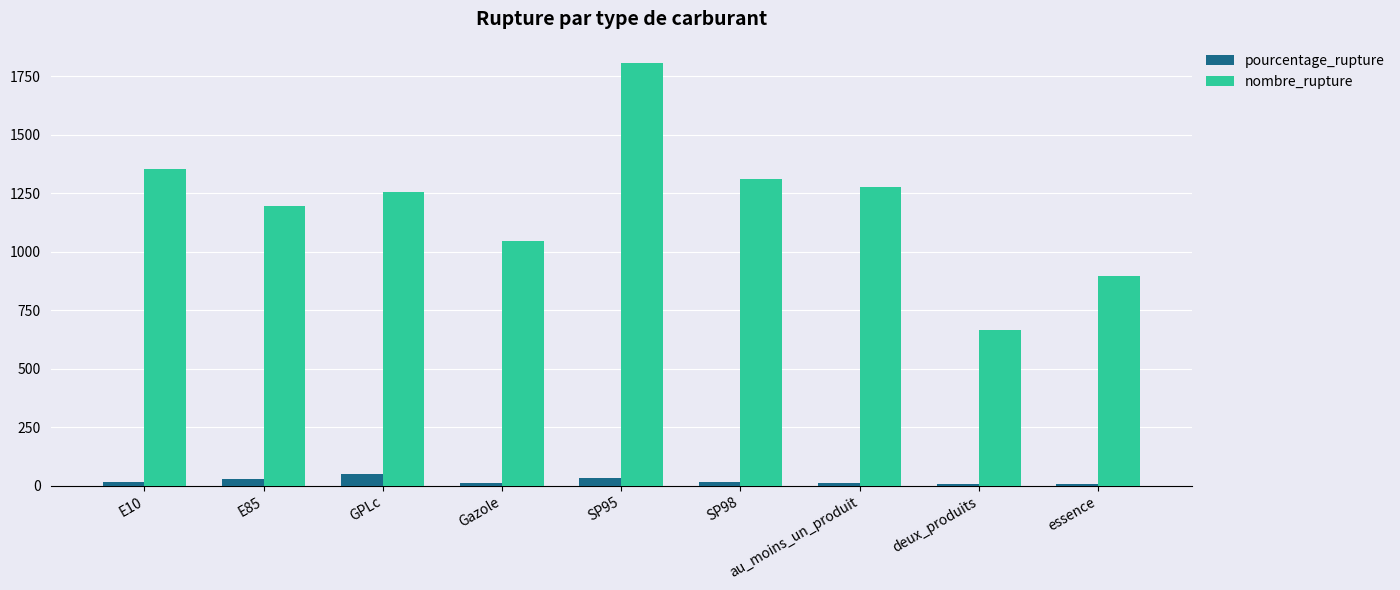

How many bars are there in each group?

2